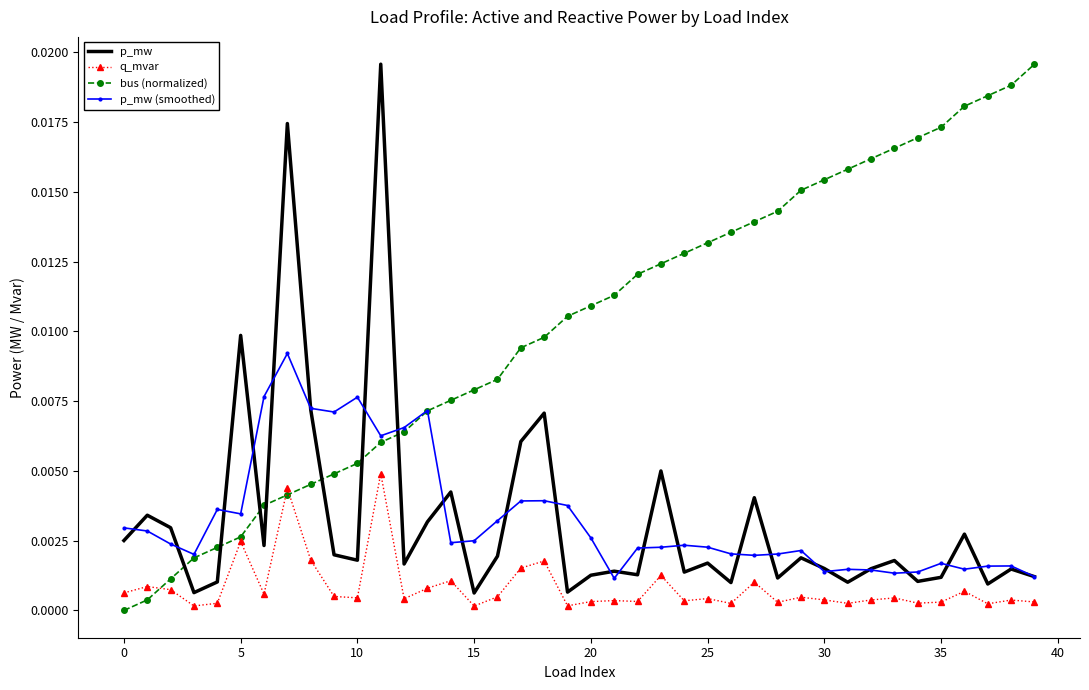

True or false: bus (normalized) and p_mw (smoothed) intersect in this chart.

True